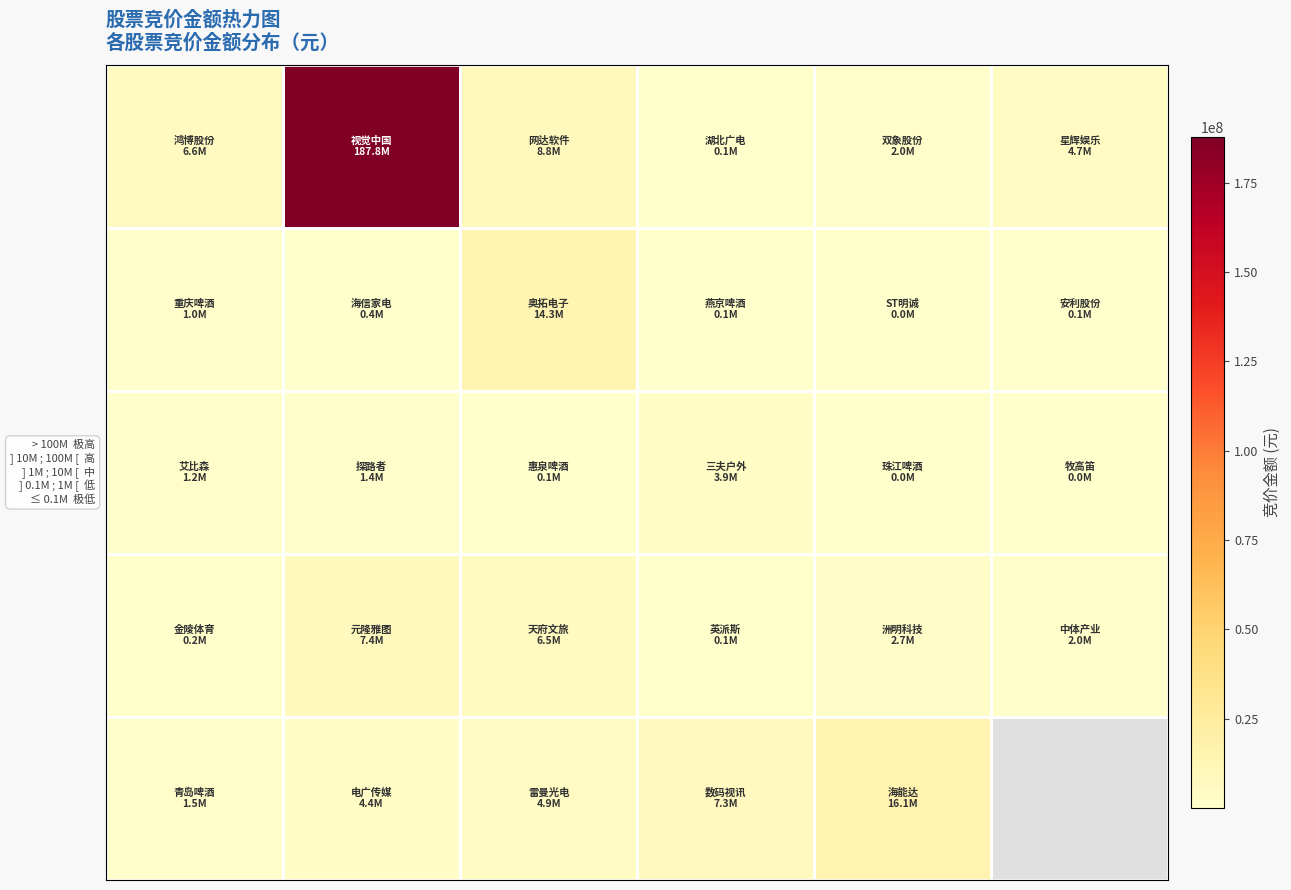

At which category is the sum across all series the highest?

1